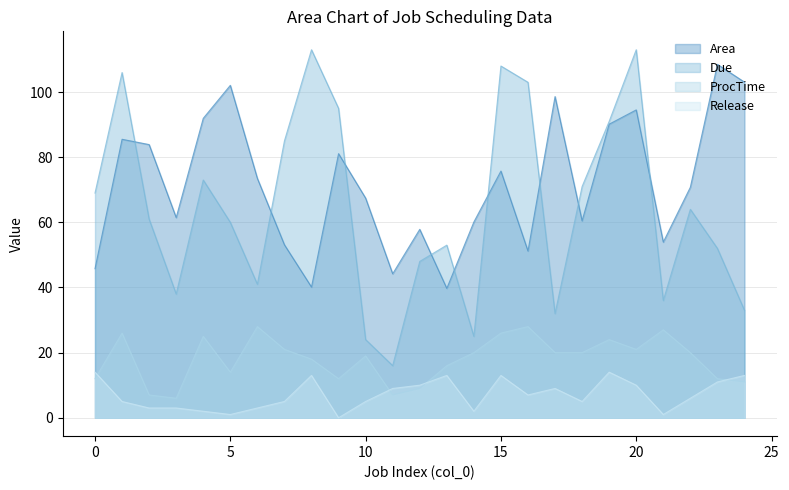

What is the average value of the ProcTime series?

18.0